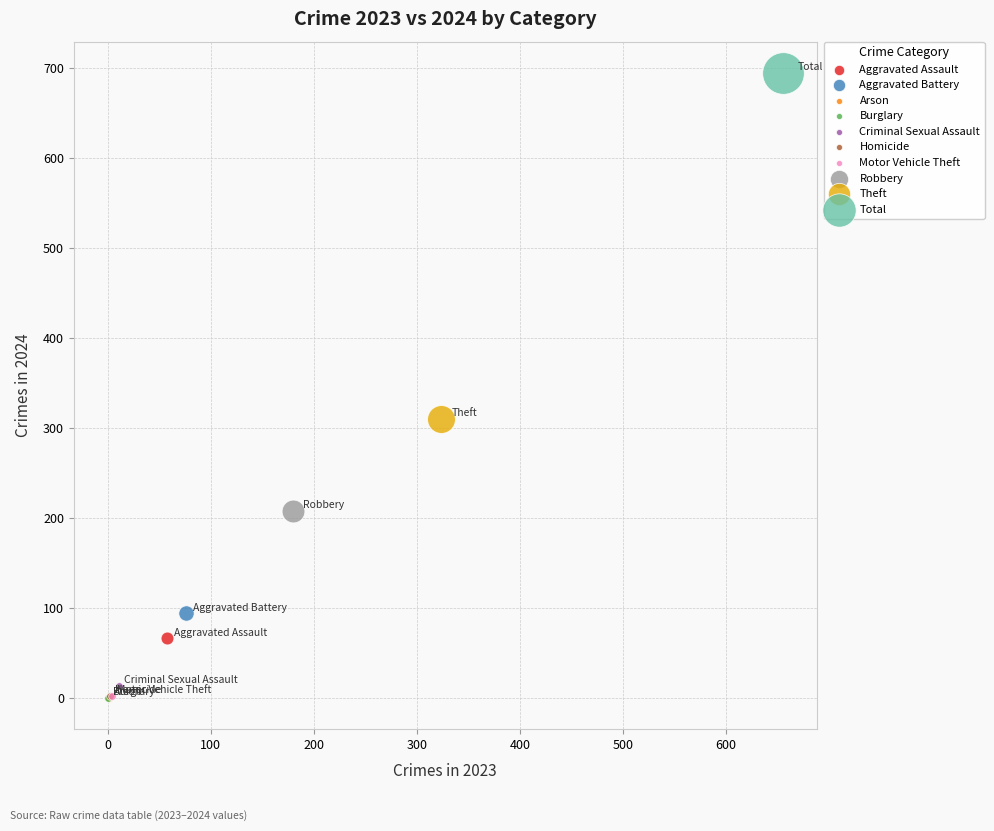

What are all the series names shown in the legend?

Aggravated Assault, Aggravated Battery, Arson, Burglary, Criminal Sexual Assault, Homicide, Motor Vehicle Theft, Robbery, Theft, Total